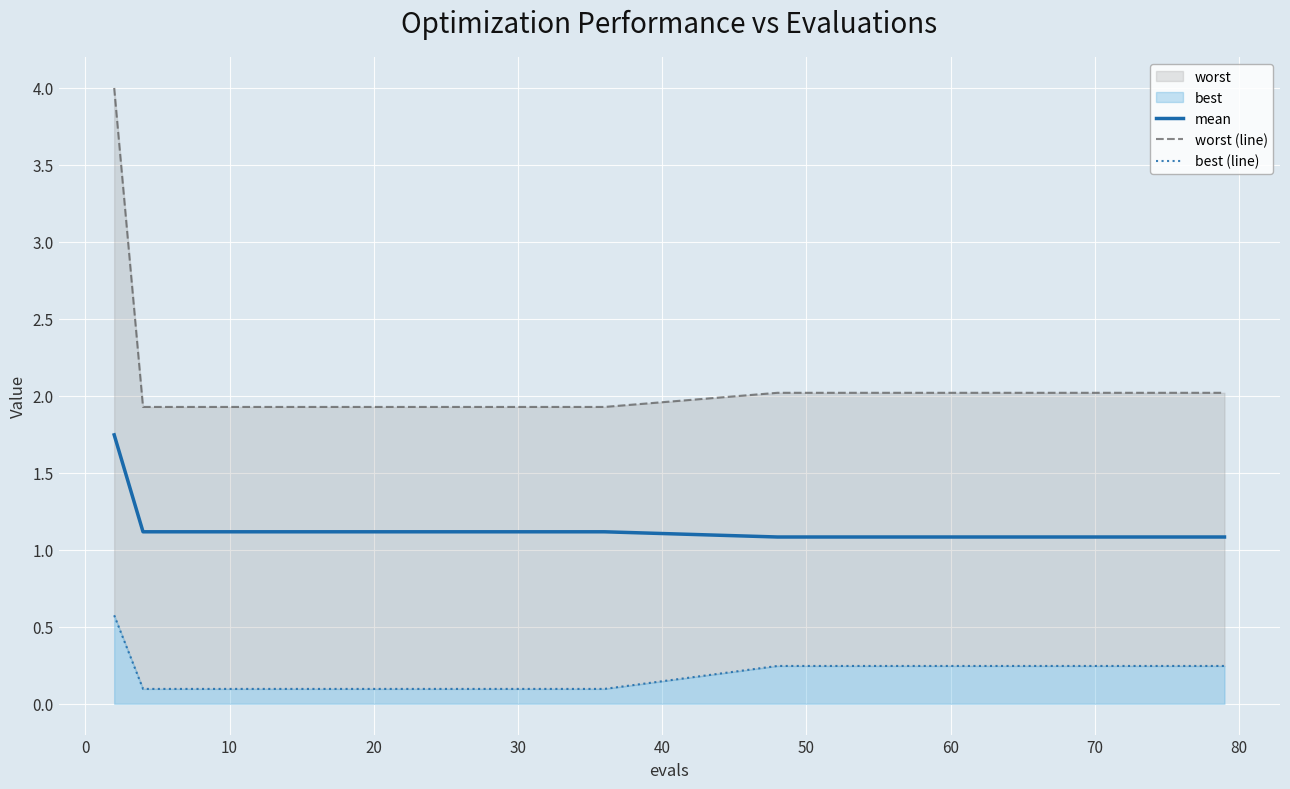

What is the lowest value of the mean series?

1.1